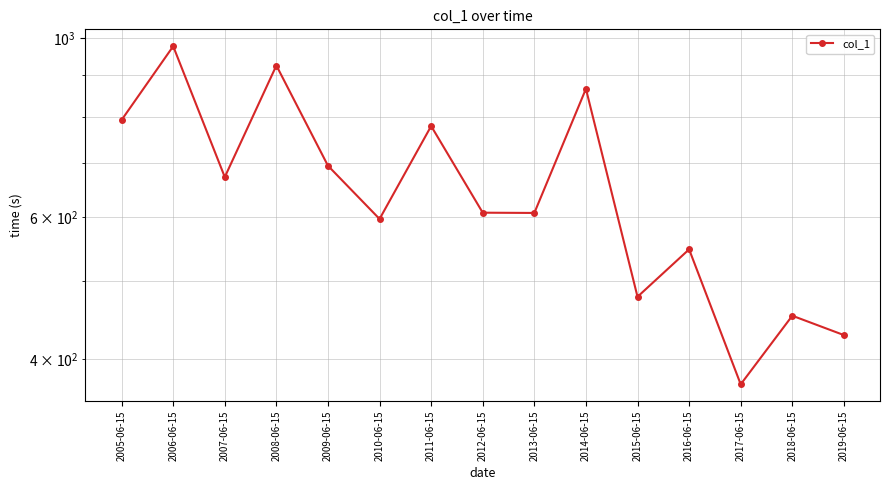

How many lines are shown in the chart?

1